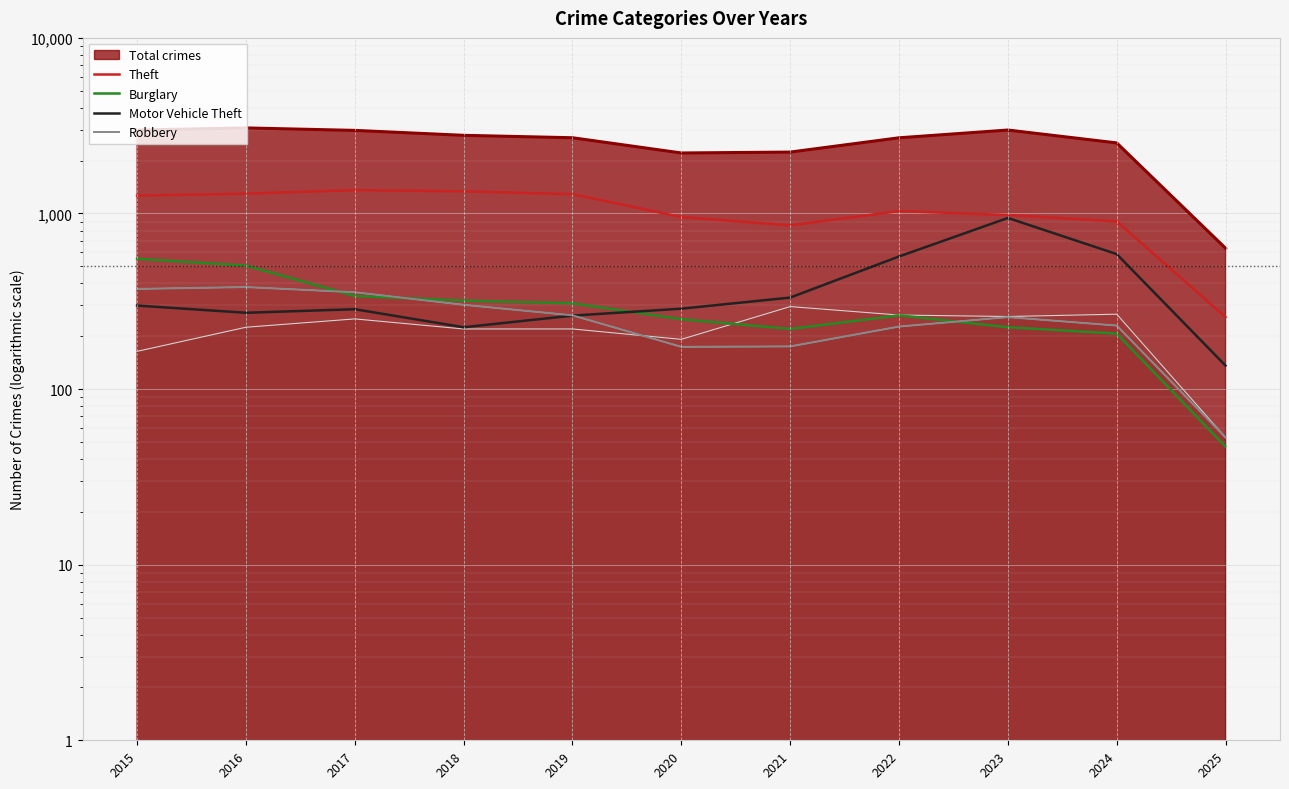

Which series ends up on top after the final intersection of Motor Vehicle Theft and Burglary?

Motor Vehicle Theft